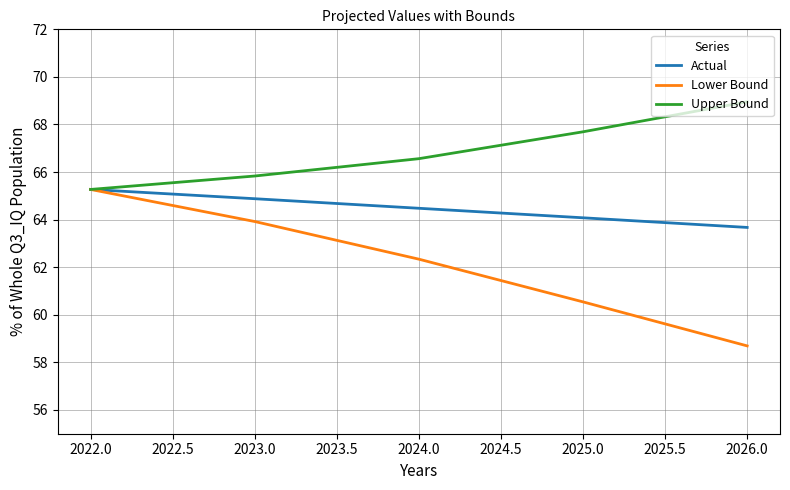

Where is Lower Bound nearest to the value 61?

2025.0